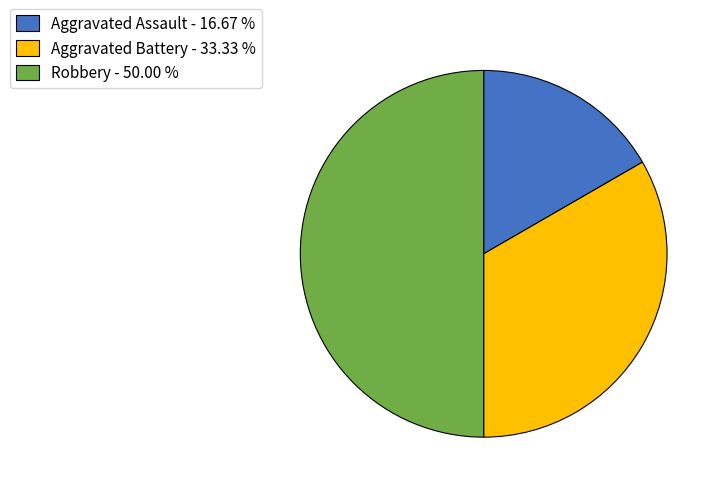

True or false: Aggravated Battery accounts for 39% of the total.

False